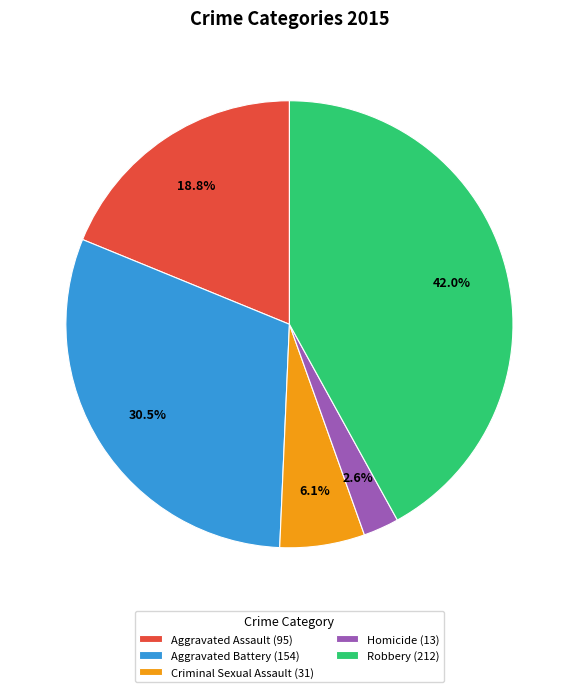

Does Aggravated Battery account for over 50% of the chart?

No